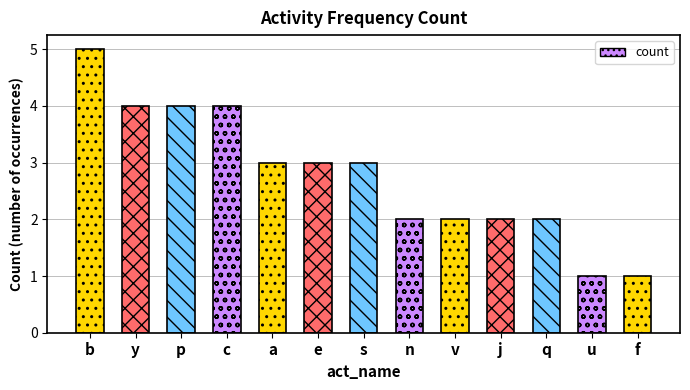

Does the chart contain any negative values?

No